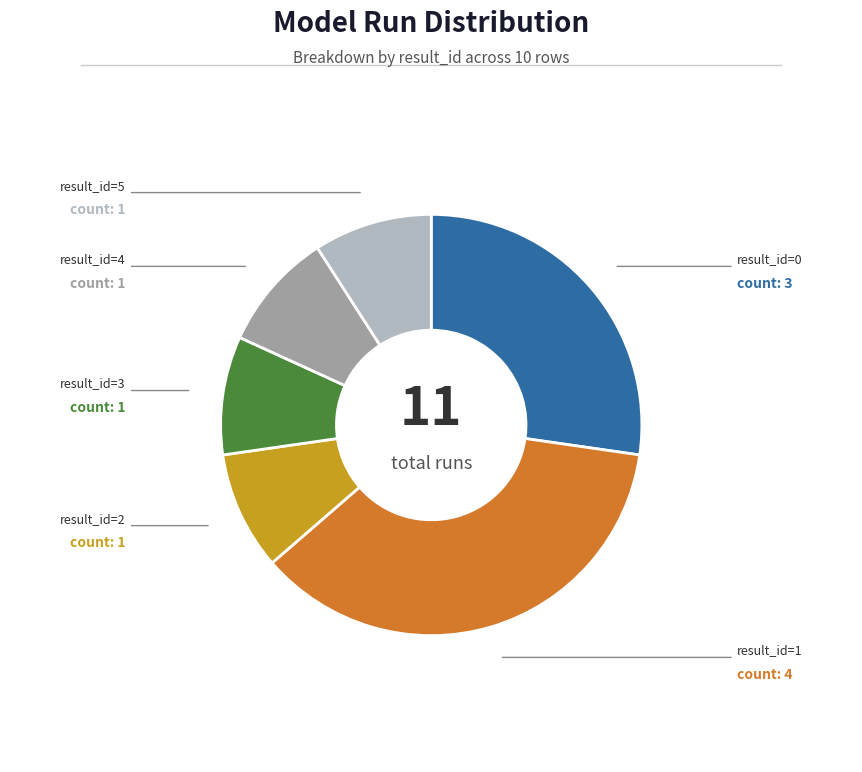

Is there any slice that represents more than half of the pie?

No